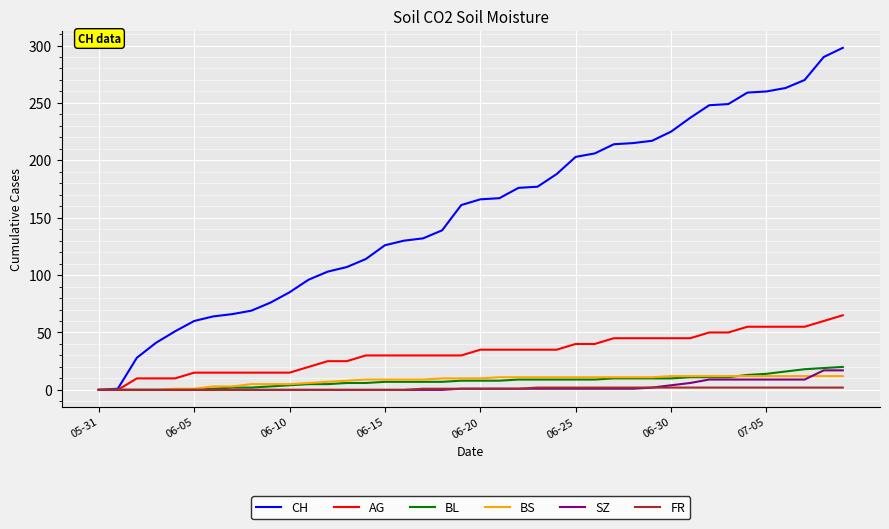

What is the maximum value shown in the chart?

298